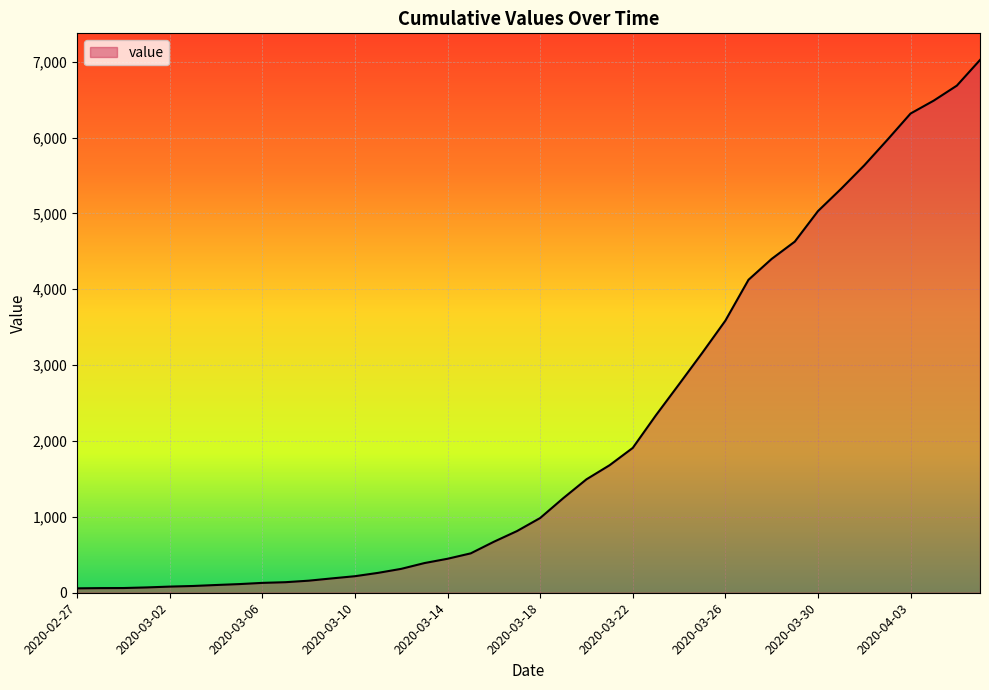

Rank the categories by value from lowest to highest.

2020-02-27, 2020-02-28, 2020-02-29, 2020-03-01, 2020-03-02, 2020-03-03, 2020-03-04, 2020-03-05, 2020-03-06, 2020-03-07, 2020-03-08, 2020-03-09, 2020-03-10, 2020-03-11, 2020-03-12, 2020-03-13, 2020-03-14, 2020-03-15, 2020-03-16, 2020-03-17, 2020-03-18, 2020-03-19, 2020-03-20, 2020-03-21, 2020-03-22, 2020-03-23, 2020-03-24, 2020-03-25, 2020-03-26, 2020-03-27, 2020-03-28, 2020-03-29, 2020-03-30, 2020-03-31, 2020-04-01, 2020-04-02, 2020-04-03, 2020-04-04, 2020-04-05, 2020-04-06